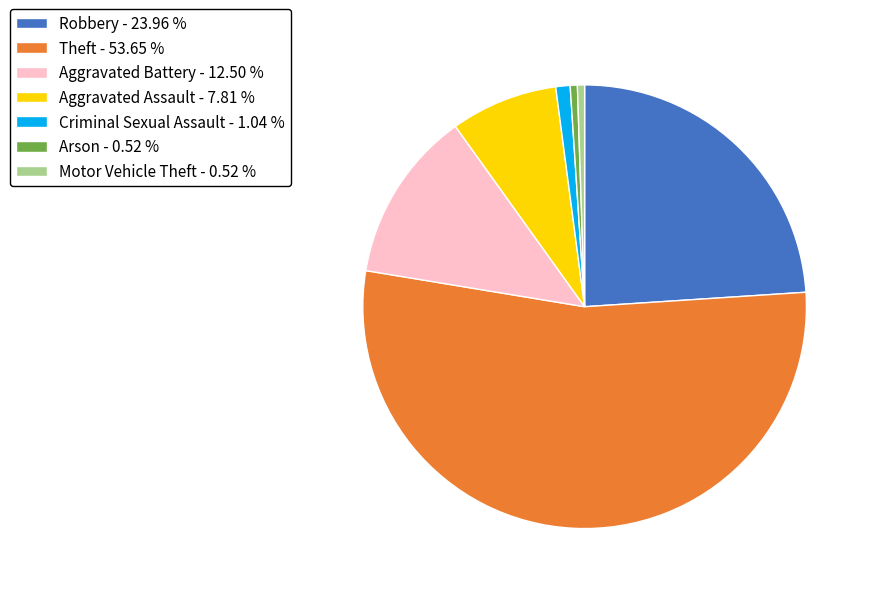

Does any single category account for the majority?

Yes